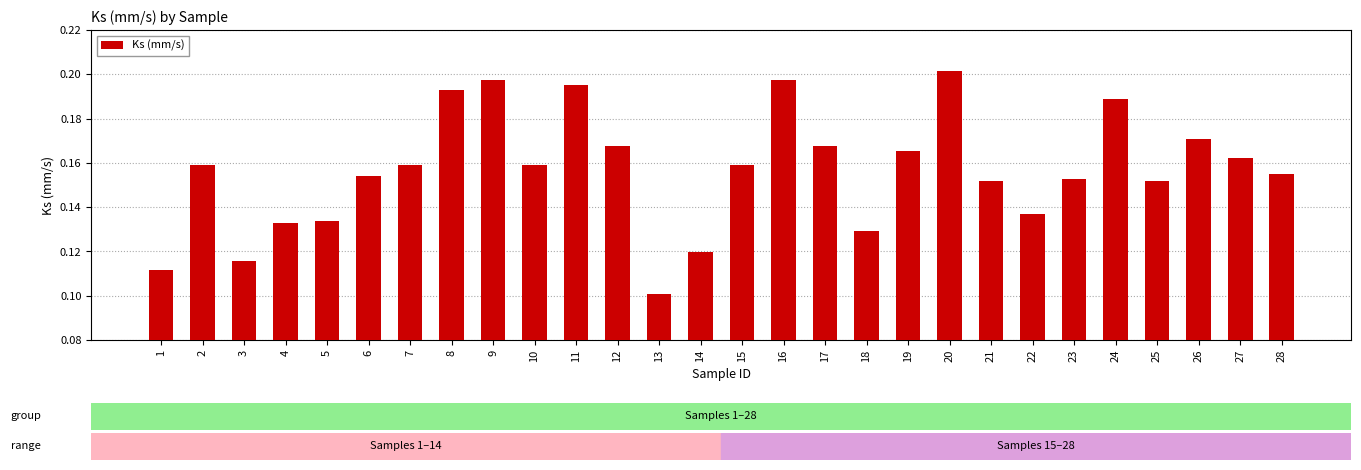

At which category does the chart reach its peak across all series?

20